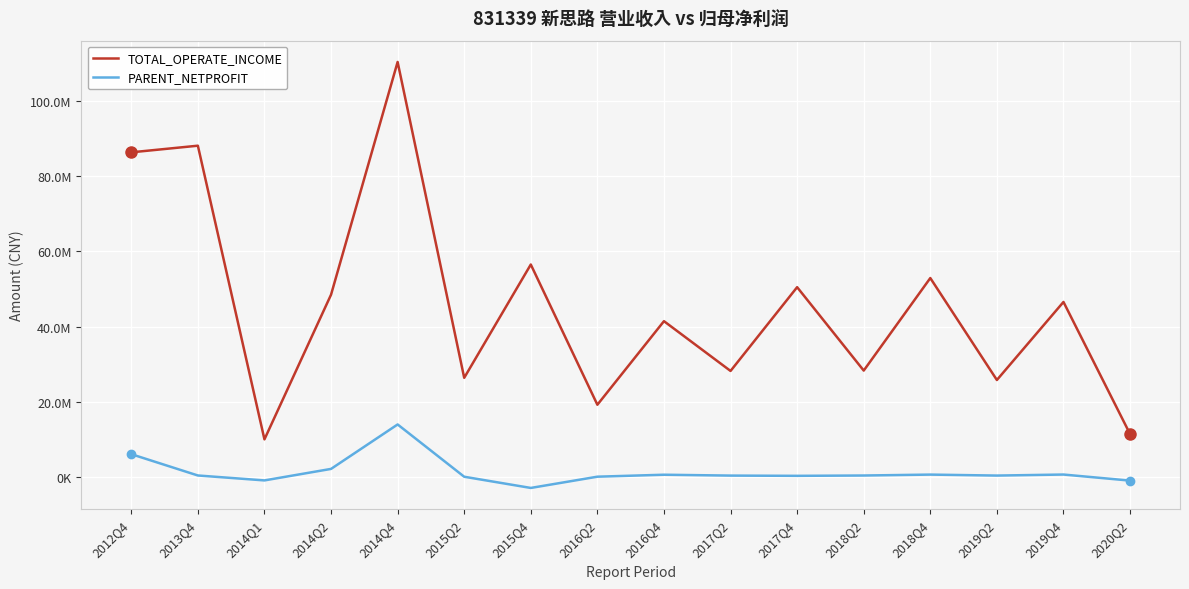

What is the label of the 14th point from the left?

2019Q2